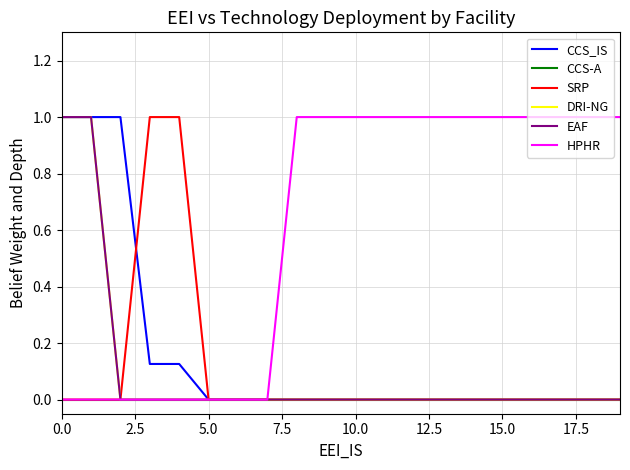

True or false: SRP and EAF intersect in this chart.

False